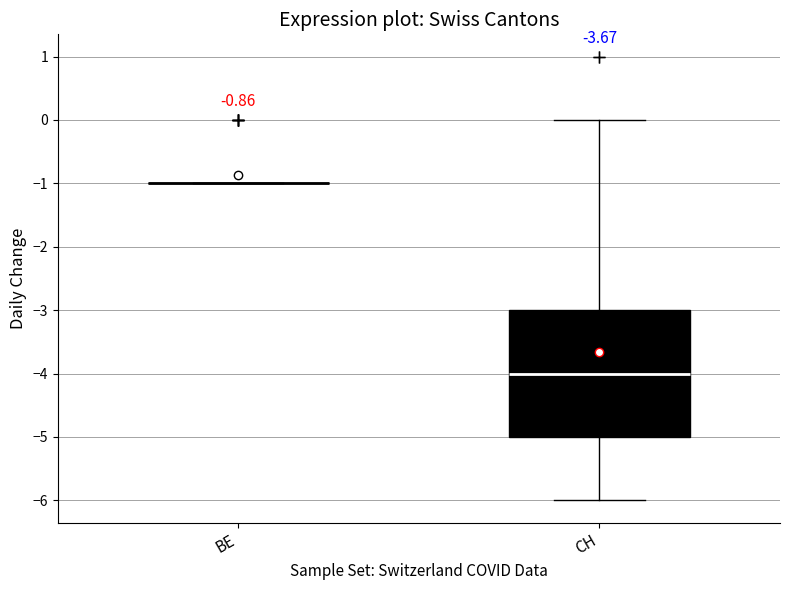

Which box is the tallest, from its lower edge to its upper edge?

CH